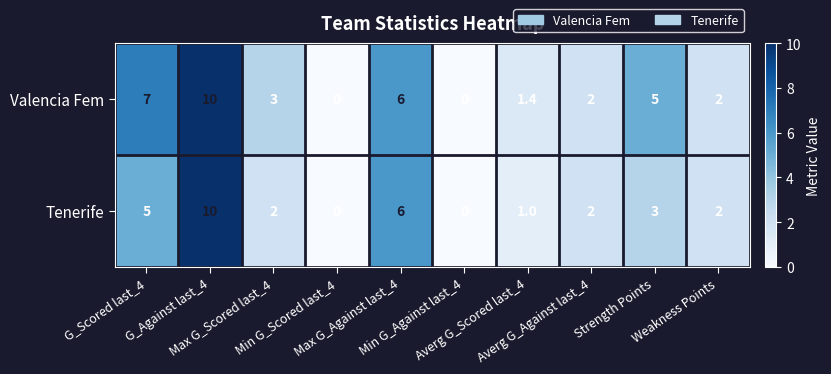

What is the highest value of the Tenerife series?

10.0